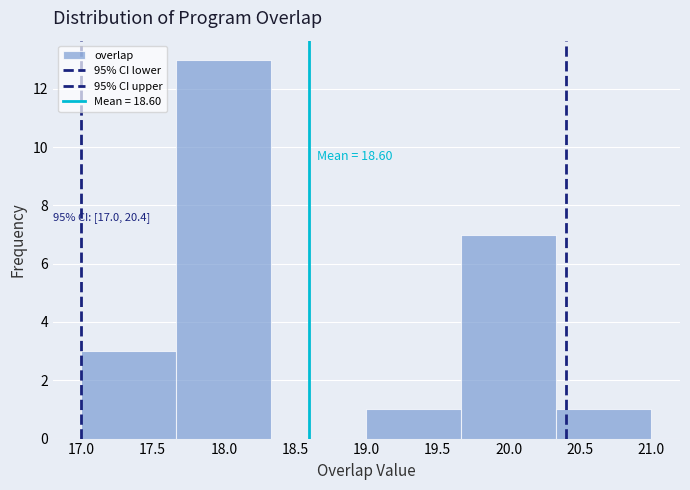

Over which range of the x-axis is the bar tallest?

17.65 to 18.35